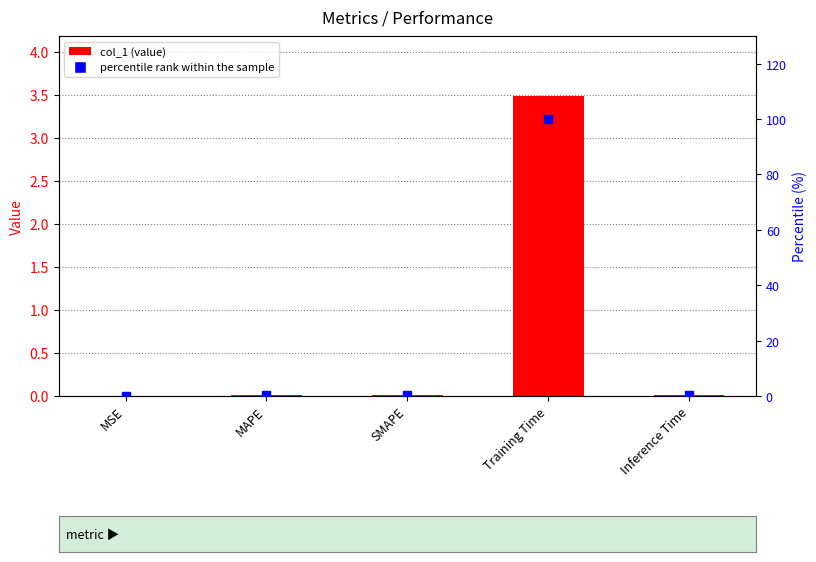

Reading right to left, transcribe all the data shown in this chart.

col_1: 0.0	3.5	0.0	0.0	0.0
percentile rank within the sample: 0.5	100.0	0.3	0.3	0.0